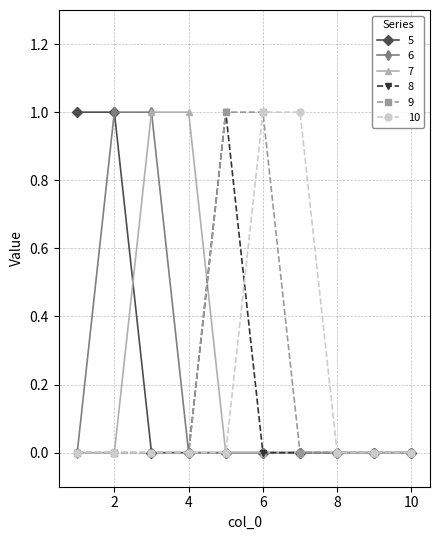

What is the value of the 8 point at the 5th from the left?

1